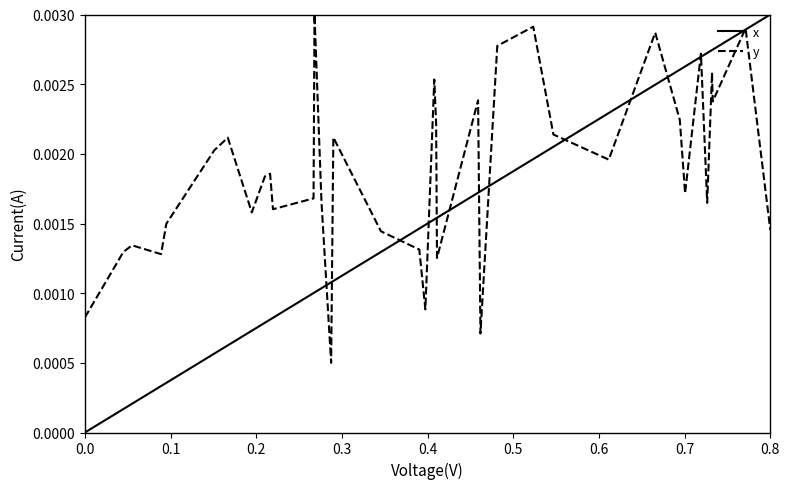

Rank the series by their average value, from highest to lowest.

y, x